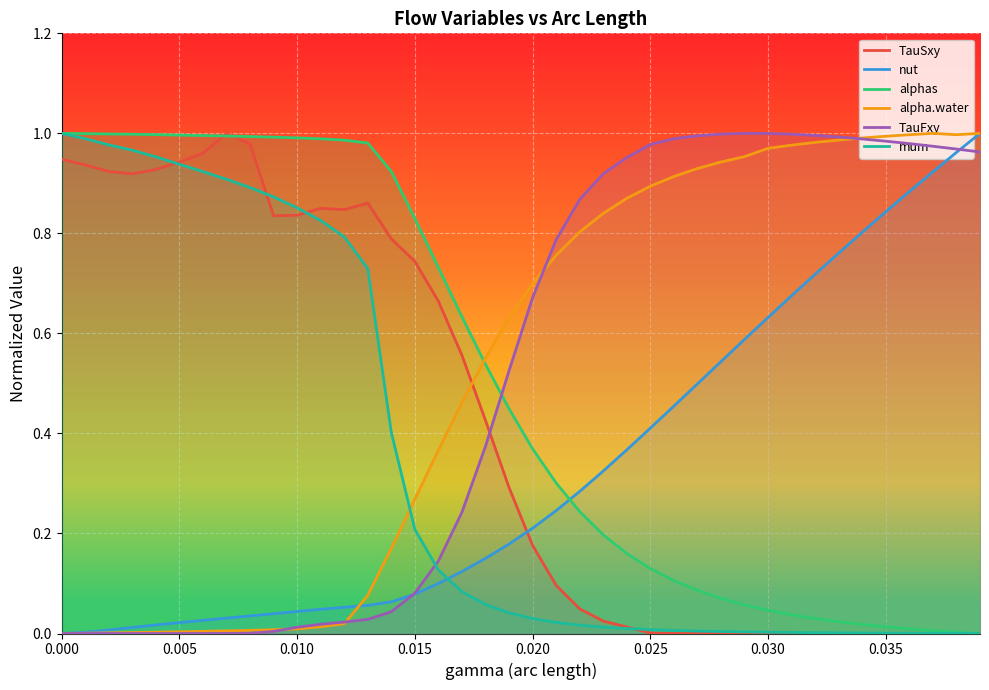

Which series ends up on top after the final intersection of alpha.water and TauSxy?

alpha.water